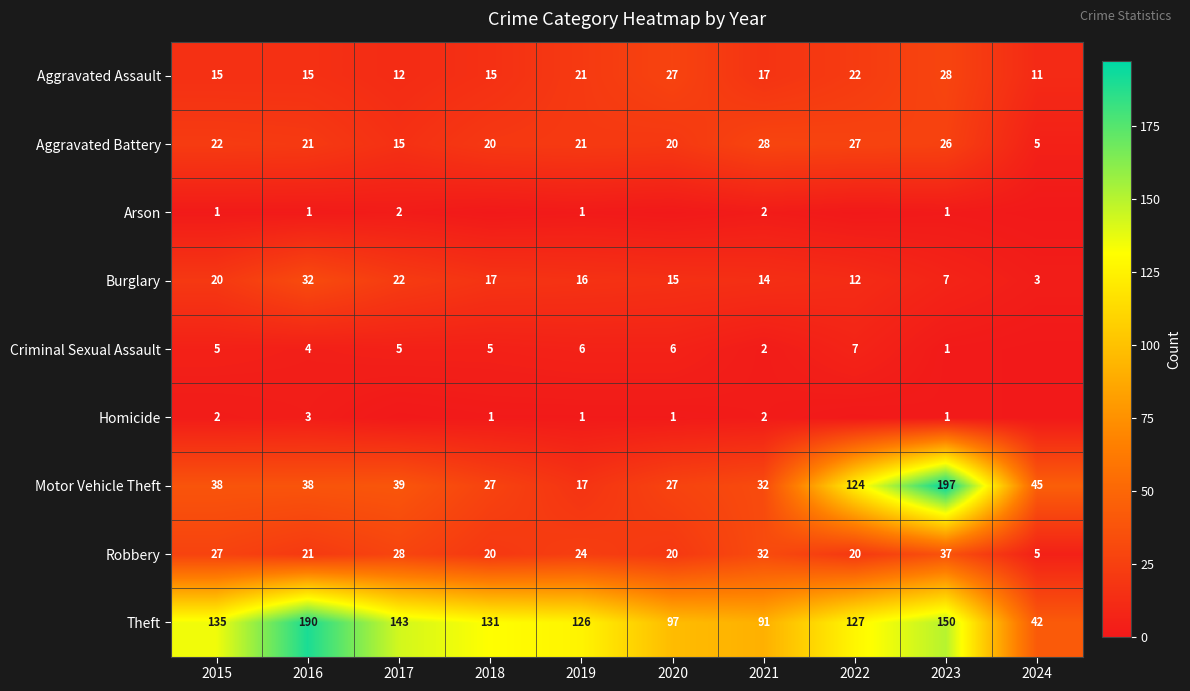

Which category has the lowest value in the Theft series?

2024